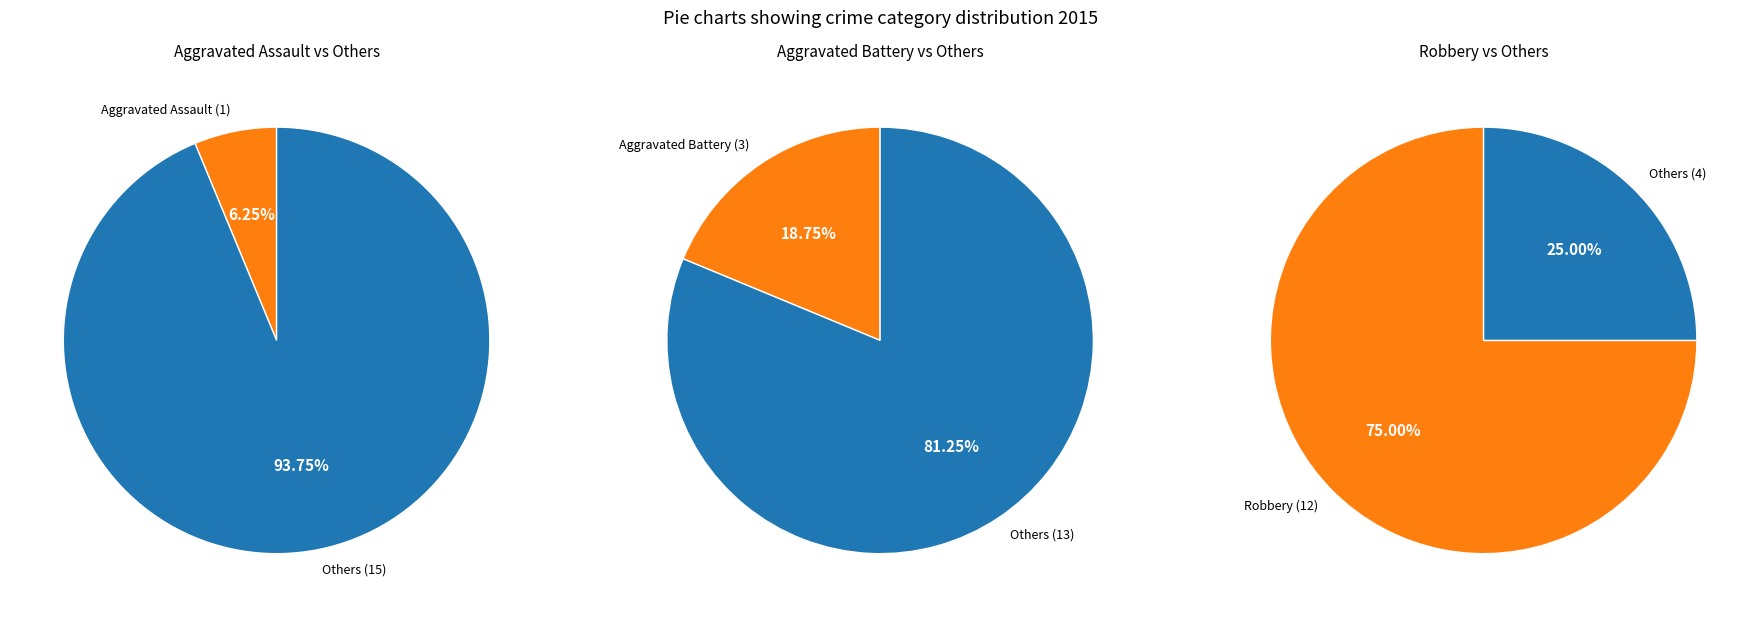

What percentage is the Robbery slice, to the nearest percent?

75%